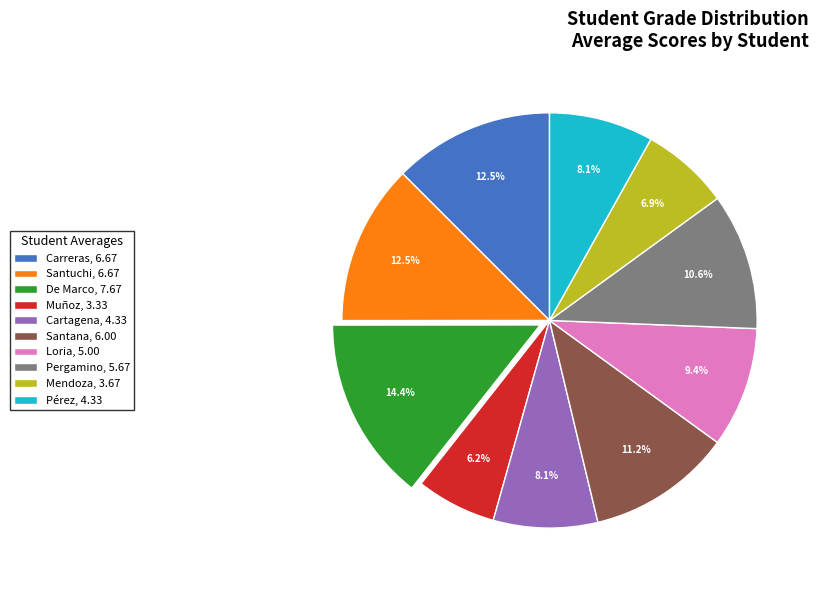

Approximately how many times larger is the value at Carreras compared to De Marco?

0.9